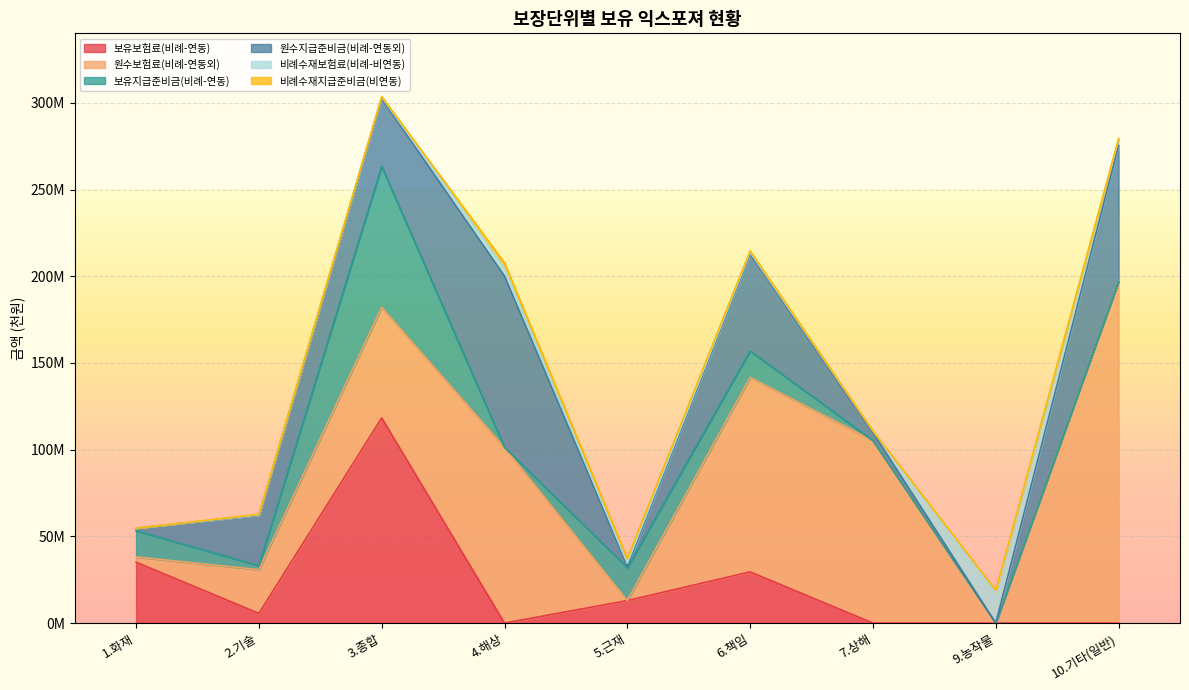

What are all the series names shown in the legend?

보유보험료(비례-연동), 원수보험료(비례-연동외), 보유지급준비금(비례-연동), 원수지급준비금(비례-연동외), 비례수재보험료(비례-비연동), 비례수재지급준비금(비연동)